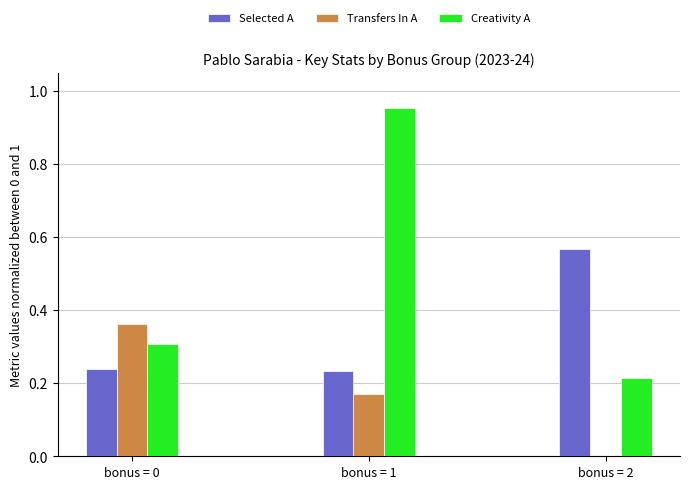

Is the value of Transfers In A at bonus = 1 greater than the value of Creativity A at bonus = 0?

No